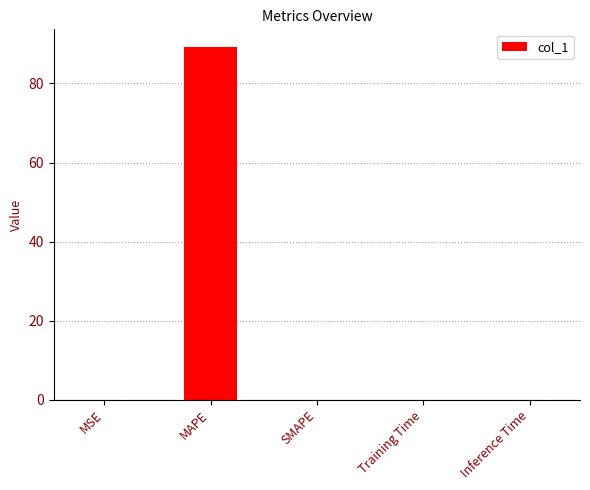

What is the change in value from MAPE to SMAPE?

-89.2